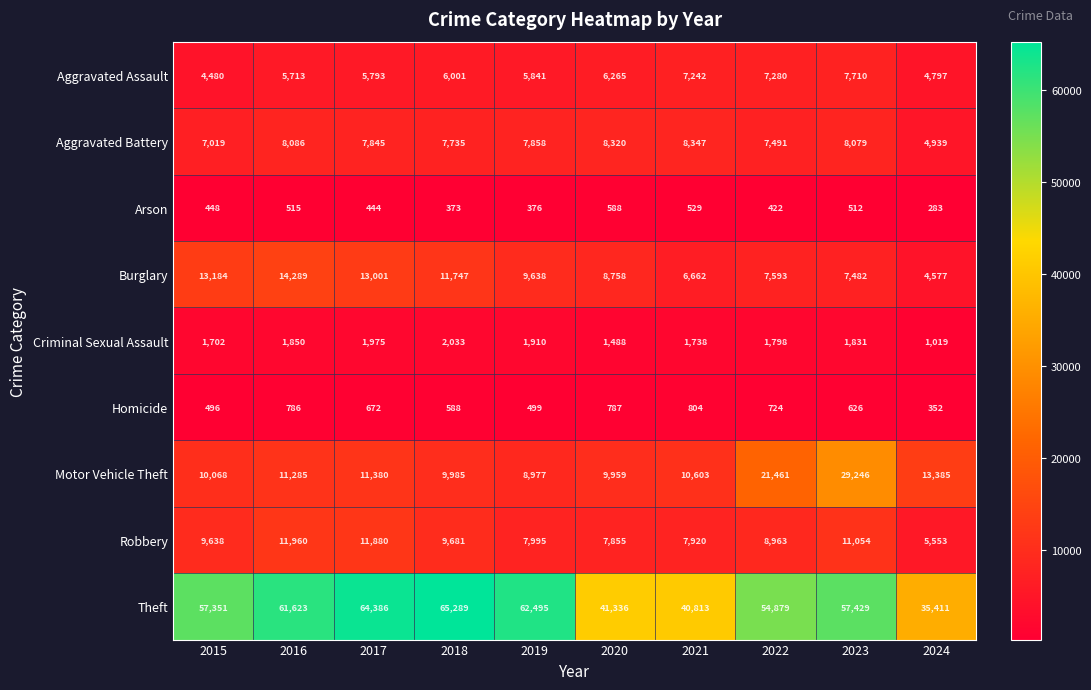

How many data points does each series have?

10